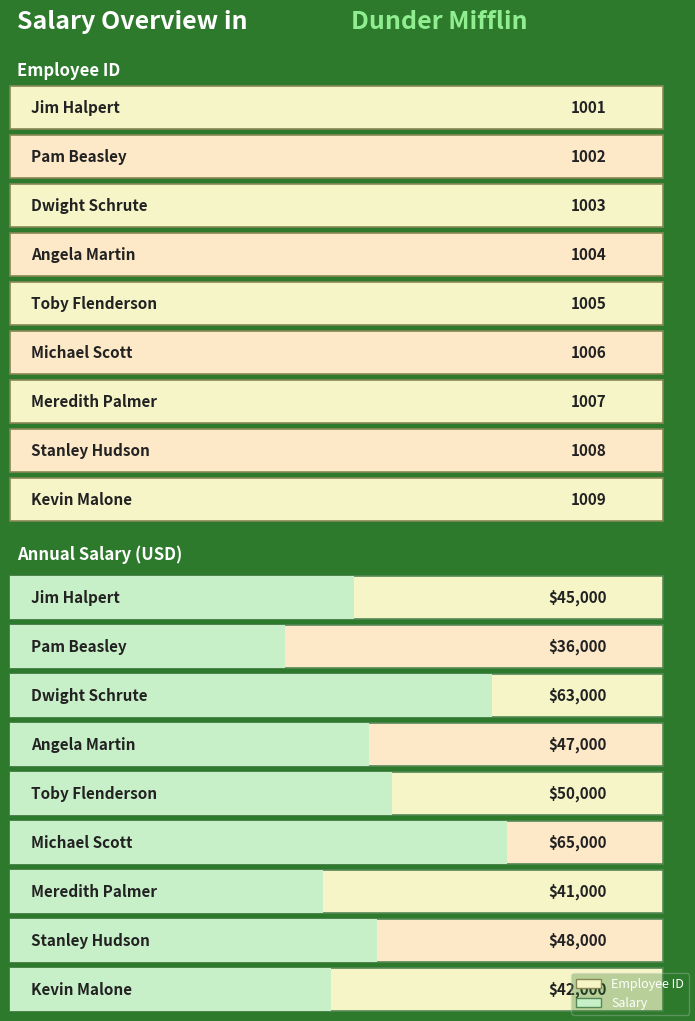

What position from the right is Toby Flenderson?

5